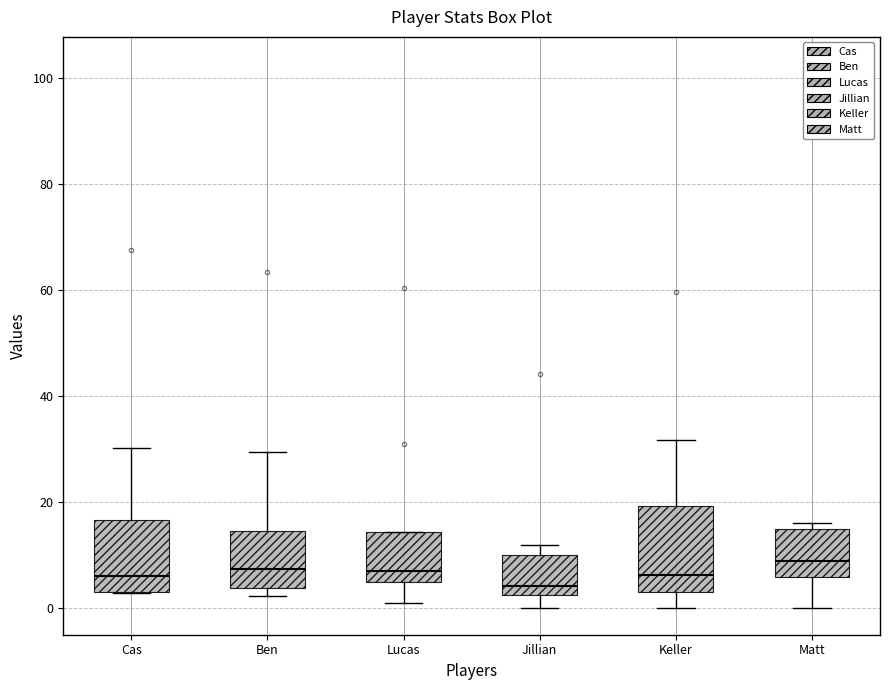

Where is the lower edge of the box for Ben on the y-axis? The values are not printed on the chart, so give them approximately, as read against the axis.

4